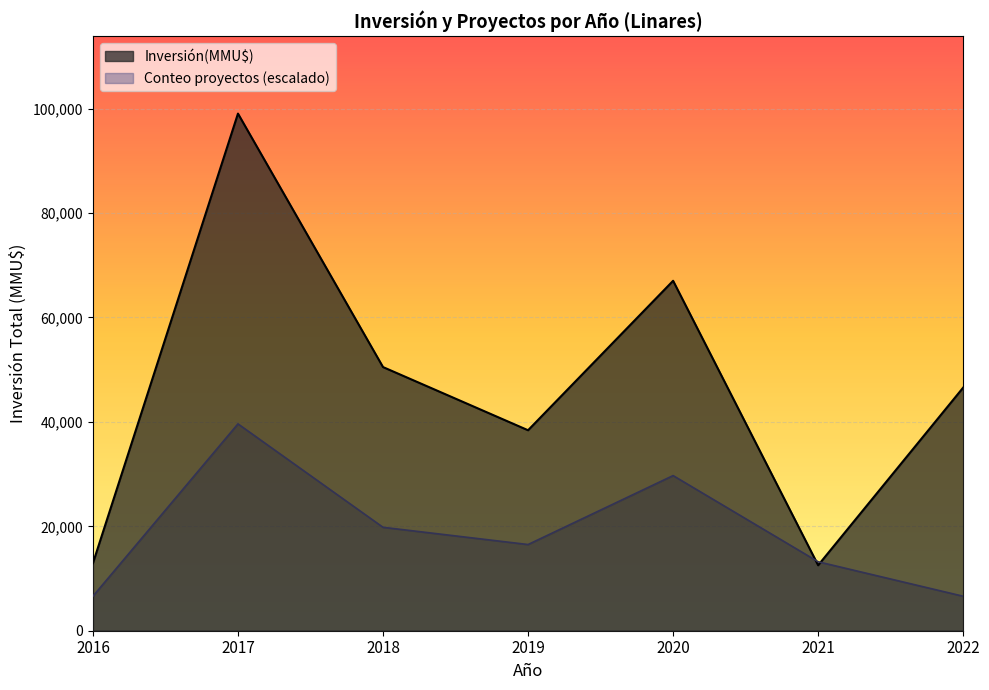

What is the total value across all series at 2022?

53174.4